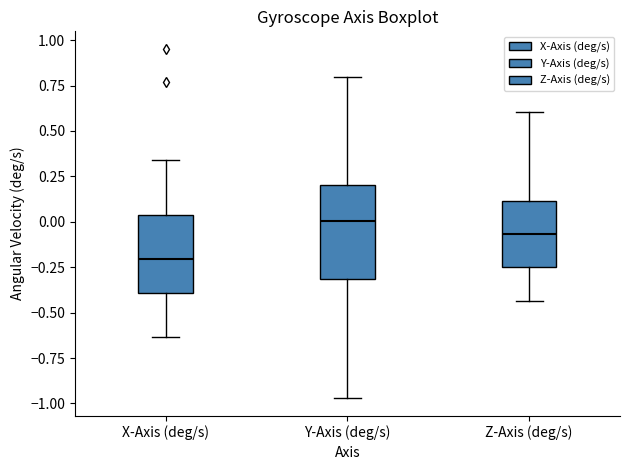

Reading left to right, transcribe this box plot: for each box, give where its median line is, the range the box spans, and where its two whiskers end, as read against the y-axis. The values are not printed on the chart, so give them approximately, as read against the axis.

X-Axis (deg/s): median -0.20, box -0.40 to 0.05, whiskers -0.65 to 0.35
Y-Axis (deg/s): median 0.00, box -0.30 to 0.20, whiskers -0.95 to 0.80
Z-Axis (deg/s): median -0.05, box -0.25 to 0.10, whiskers -0.45 to 0.60